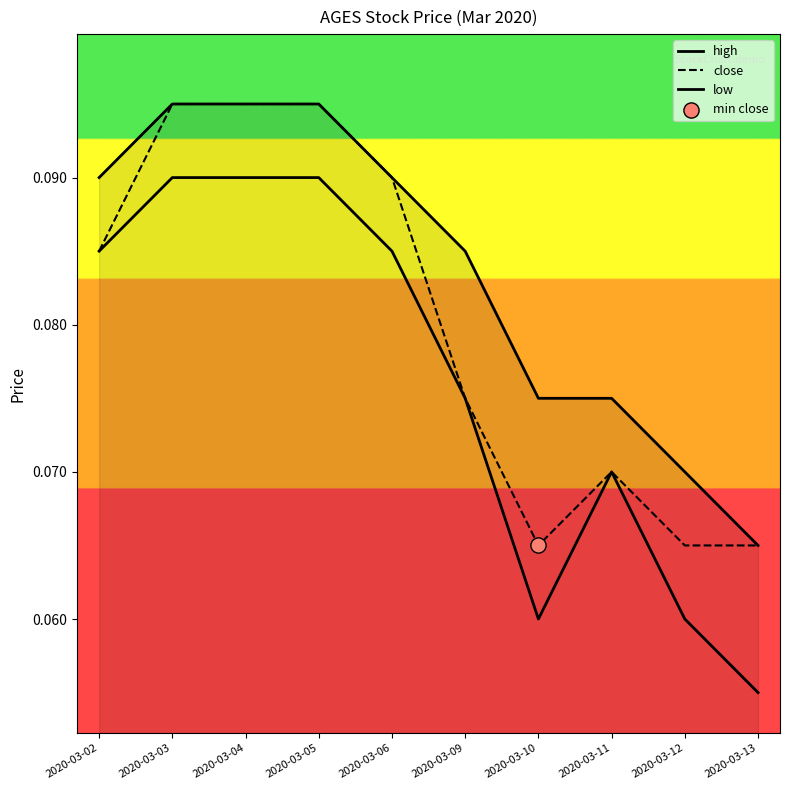

Which series has the largest total across all categories?

high